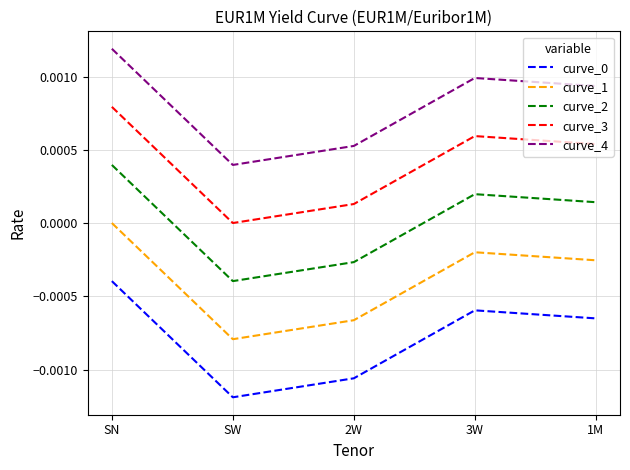

How many values in the curve_2 series are below 0?

2